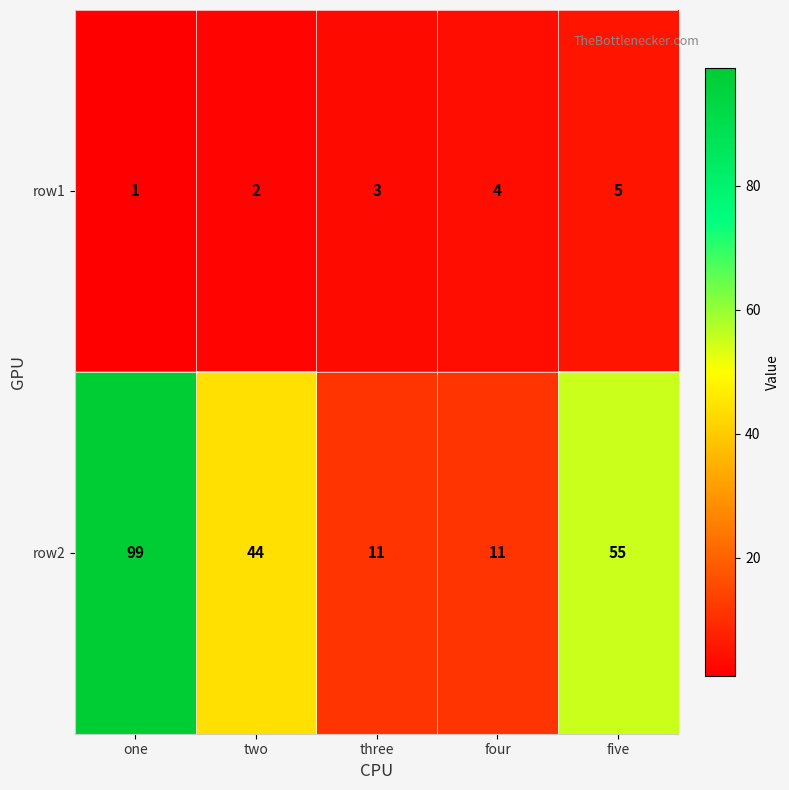

What is the sum of the row2 values at three and four?

22